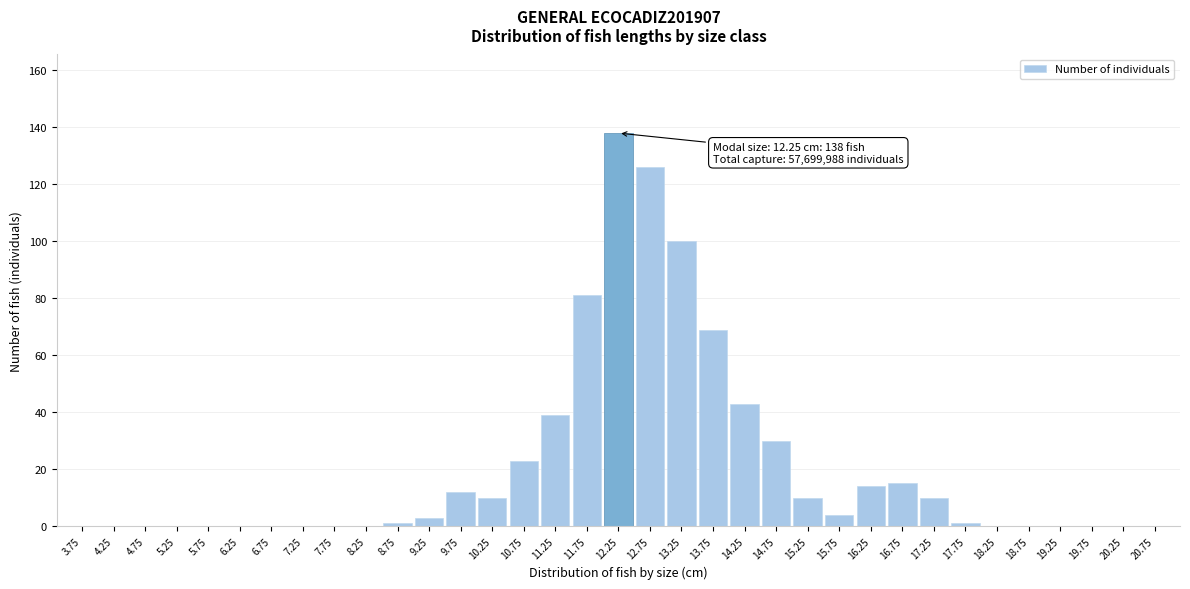

What is the sum of all values?

729